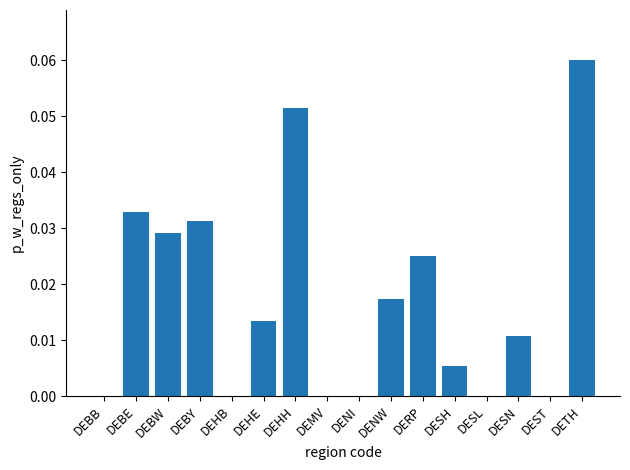

Between DEHH and DEBE, which is larger?

DEHH